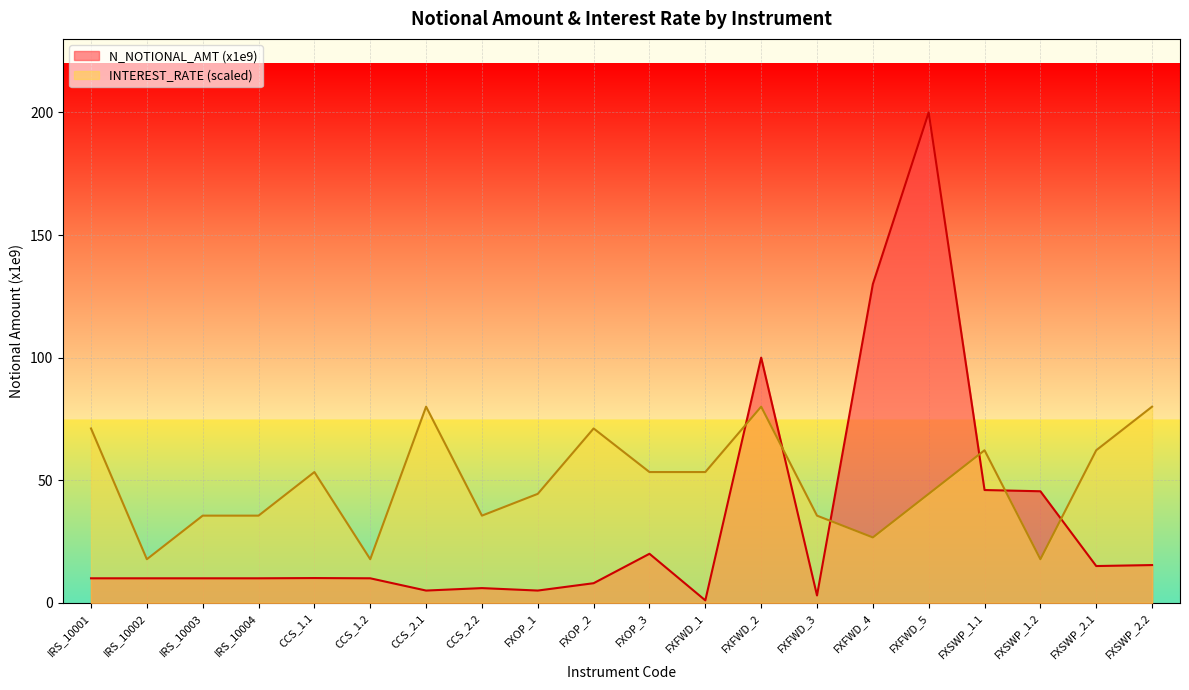

Reading left to right, list all the values displayed in this chart.

Interest rate: 71.1	17.8	35.6	35.6	53.3	17.8	80.0	35.6	44.4	71.1	53.3	53.3	80.0	35.6	26.7	44.4	62.2	17.8	62.2	80.0
N_NOTIONAL_AMT (x1e9): 10.0	10.0	10.0	10.0	10.1	10.0	5.0	6.0	5.0	8.0	20.0	1.0	100.0	3.0	130.0	200.0	46.0	45.5	15.0	15.4